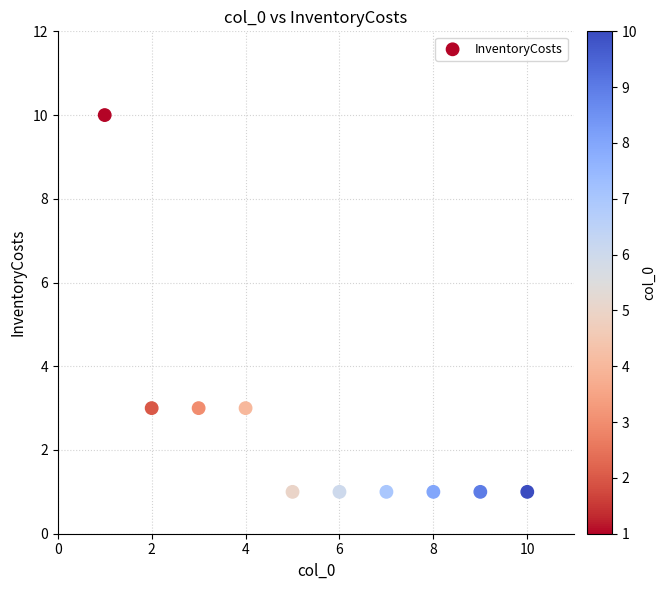

What is the range of X values (max minus min)?

9